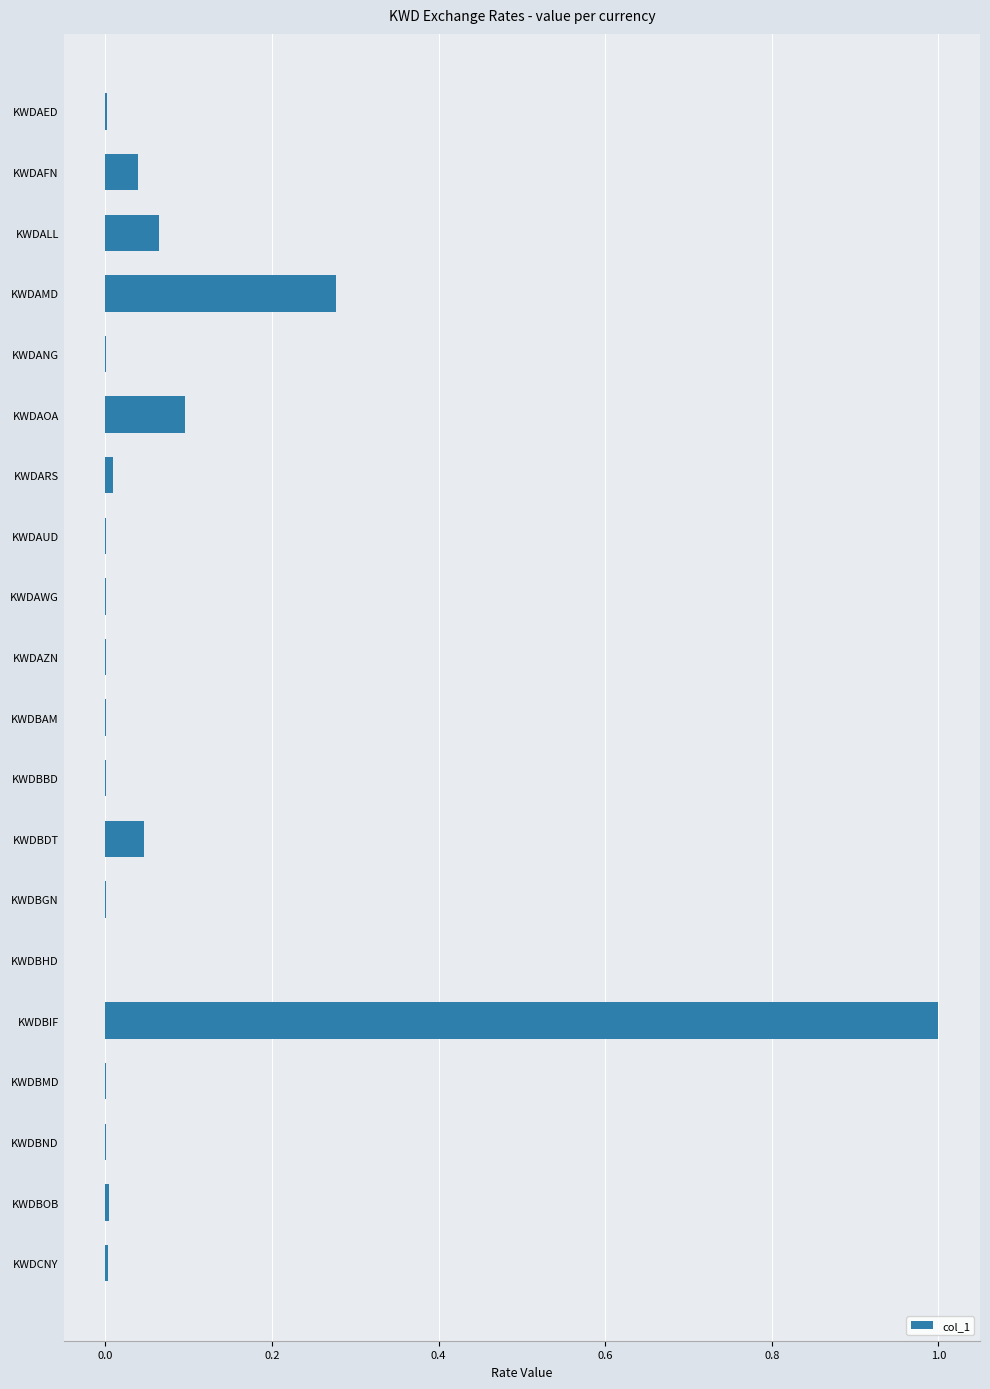

At which category does the chart reach its peak across all series?

KWDBIF